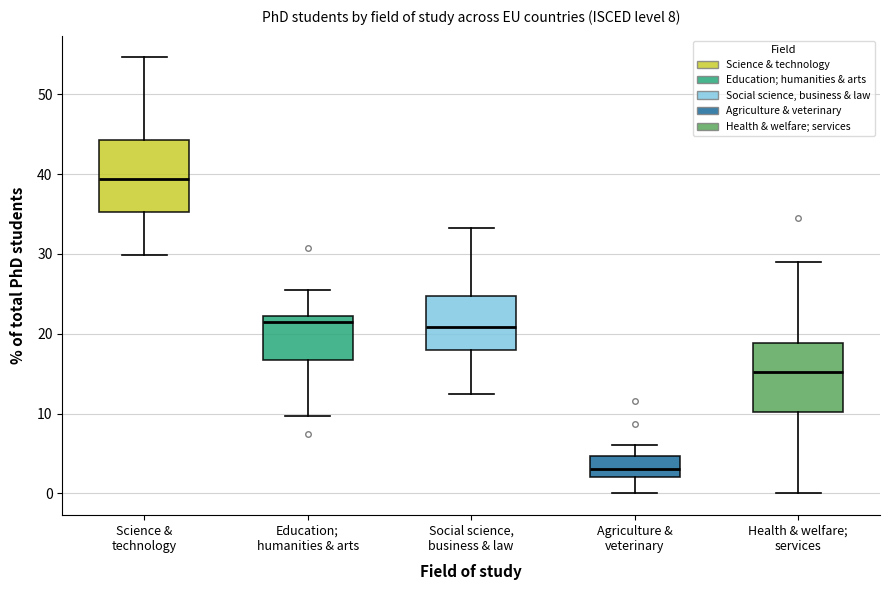

Which box has the highest median line?

Science & technology